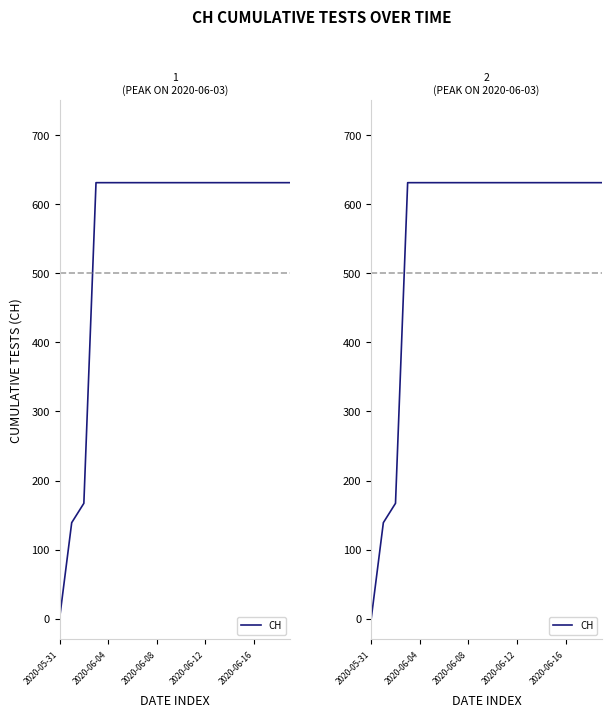

What is the sum of the values at 2020-06-12 and 10?

1262